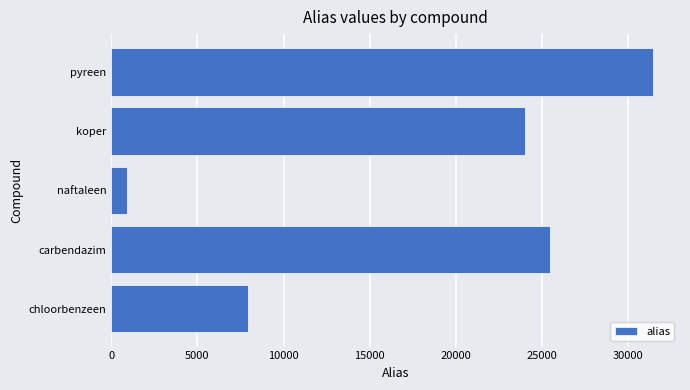

The value at pyreen is 20411. True or false?

False